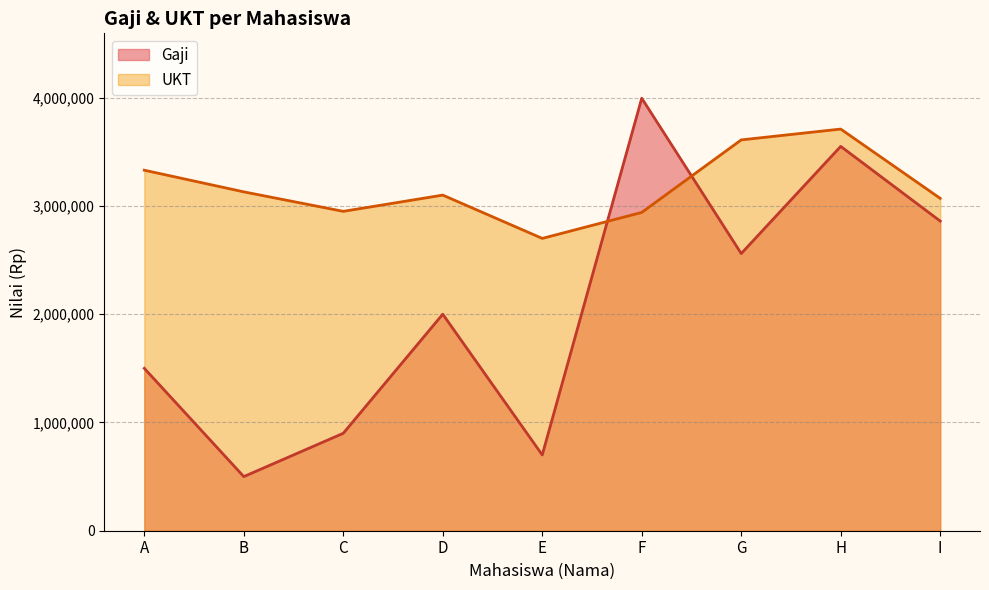

In UKT, how many points are higher than both neighbors (excluding endpoints)?

2